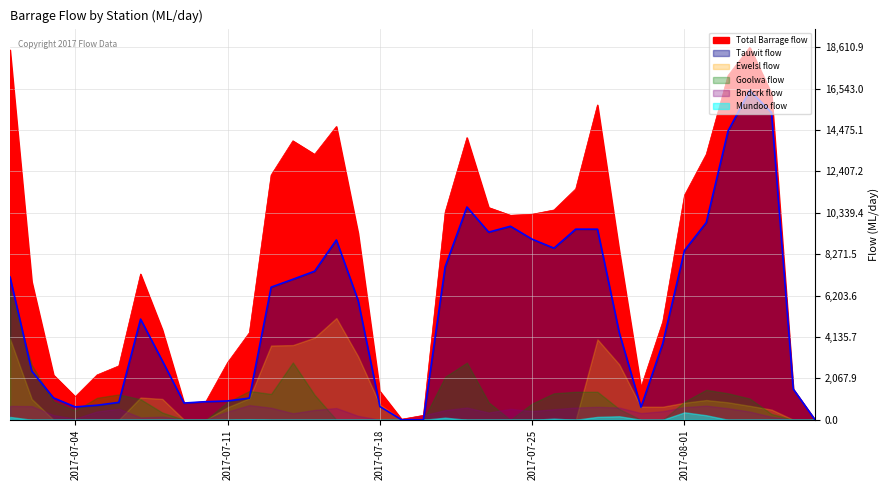

What is the value of the Goolwa flow point at the 27th from the left?

1399.9